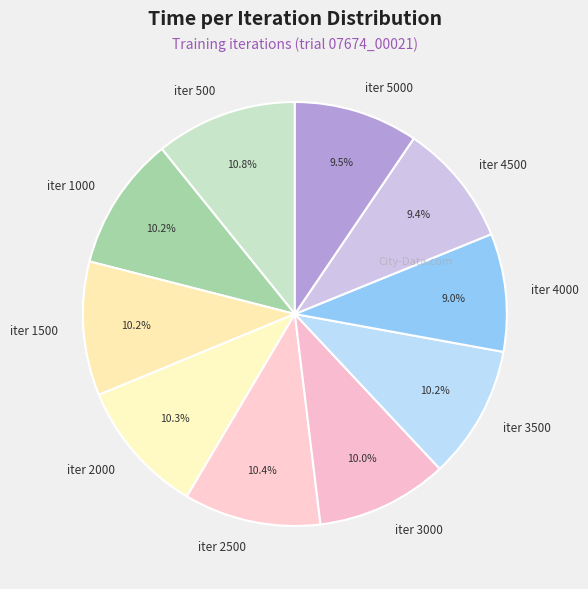

Combined, what portion of the pie is iter 4000 and iter 2000?

19.3%